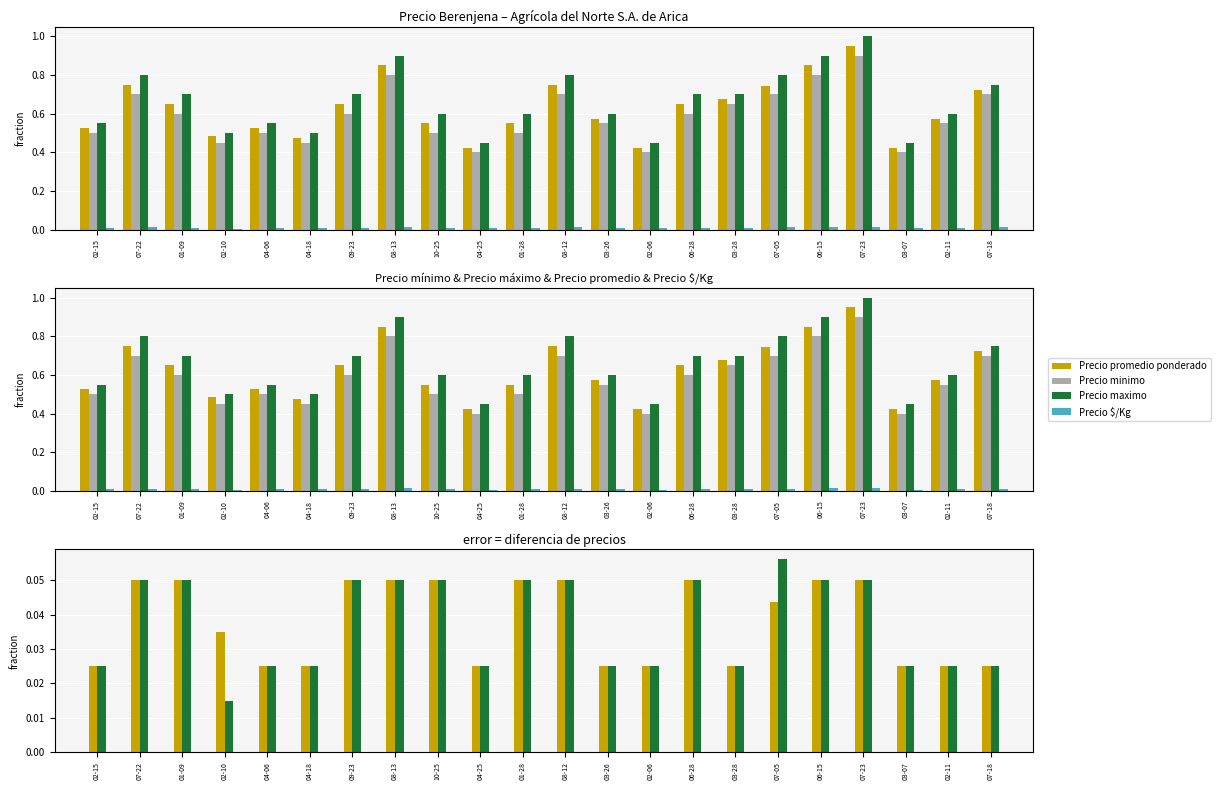

Rank the series at 01-28 from lowest to highest value.

Precio $/Kg, promedio - minimo, maximo - promedio, Precio minimo, Precio promedio ponderado, Precio maximo